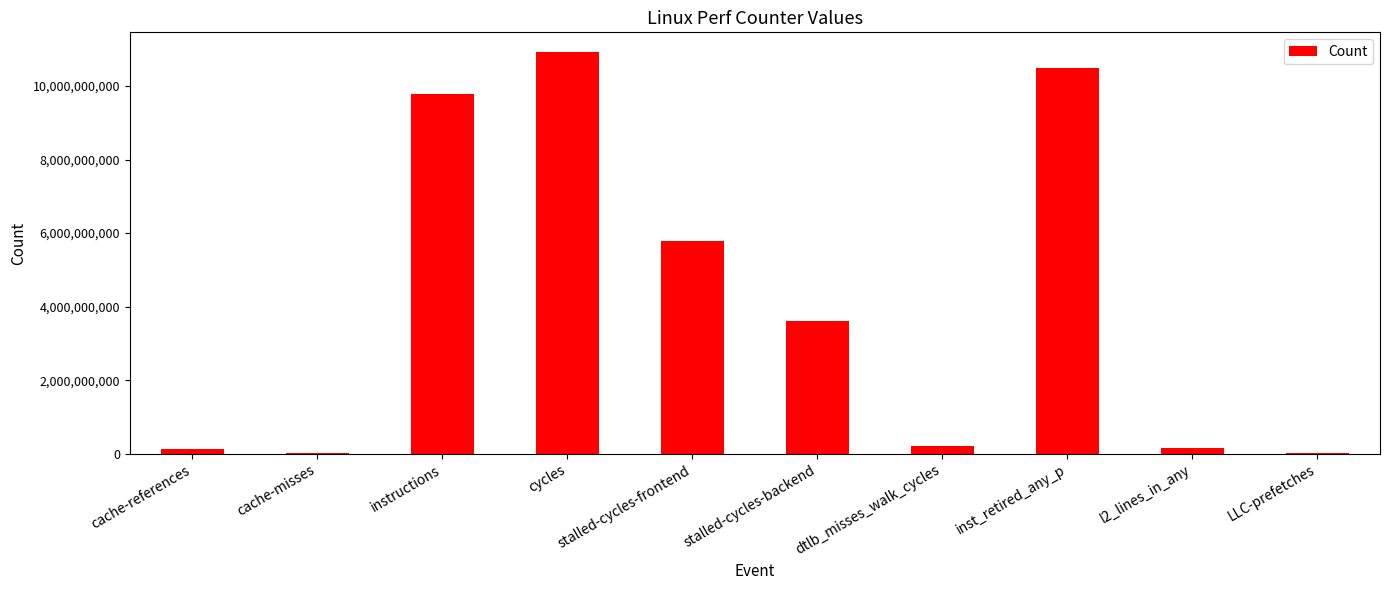

What is the sum of all values?

41113524028